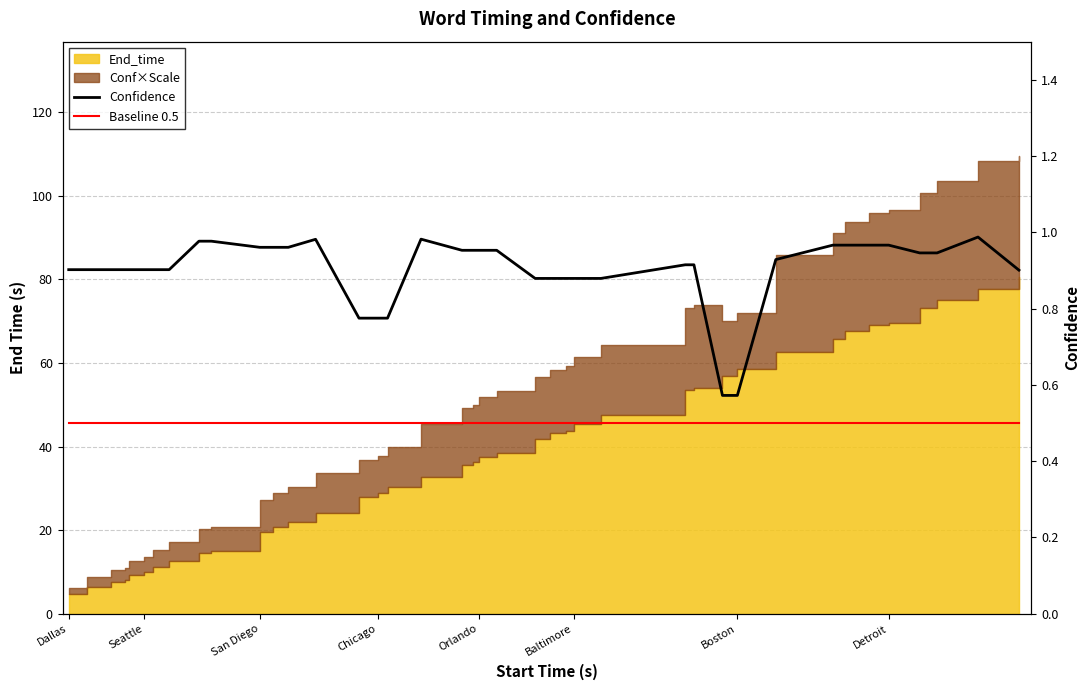

The value of Baseline 0.5 at Dallas is 0.5. True or false?

True